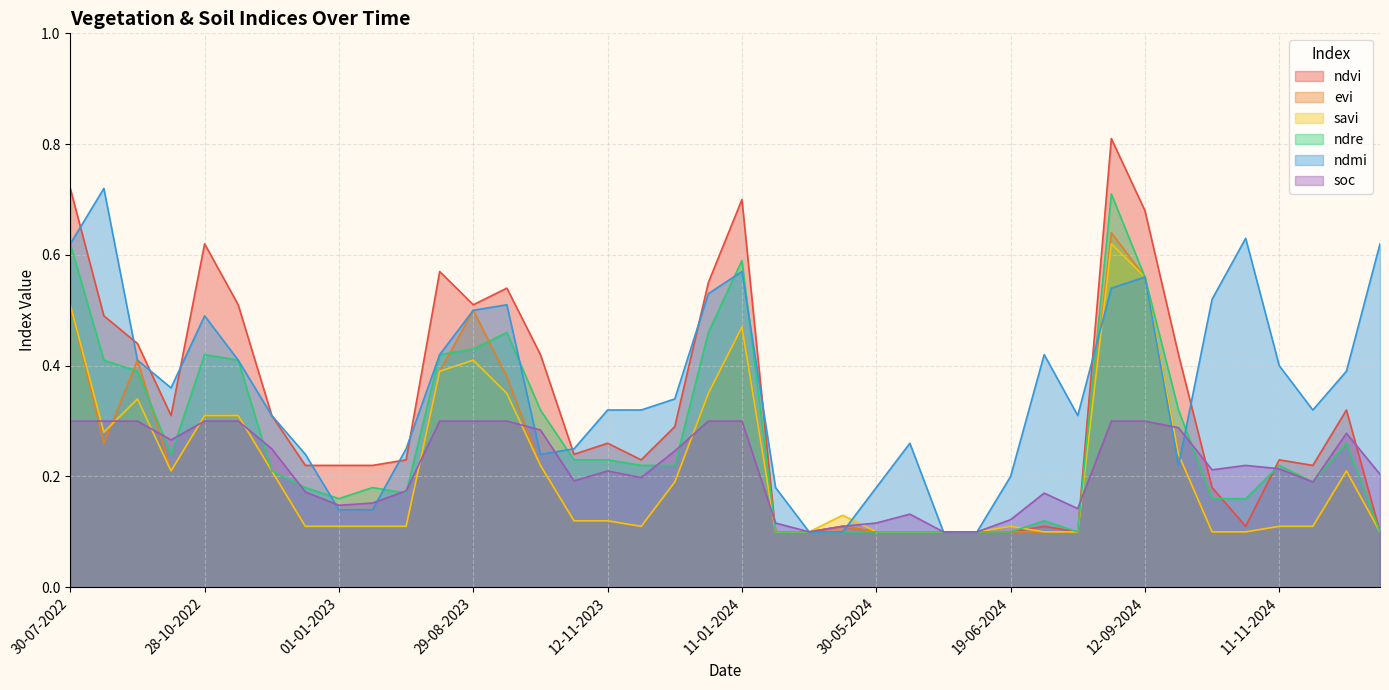

What is the minimum value for evi?

0.1